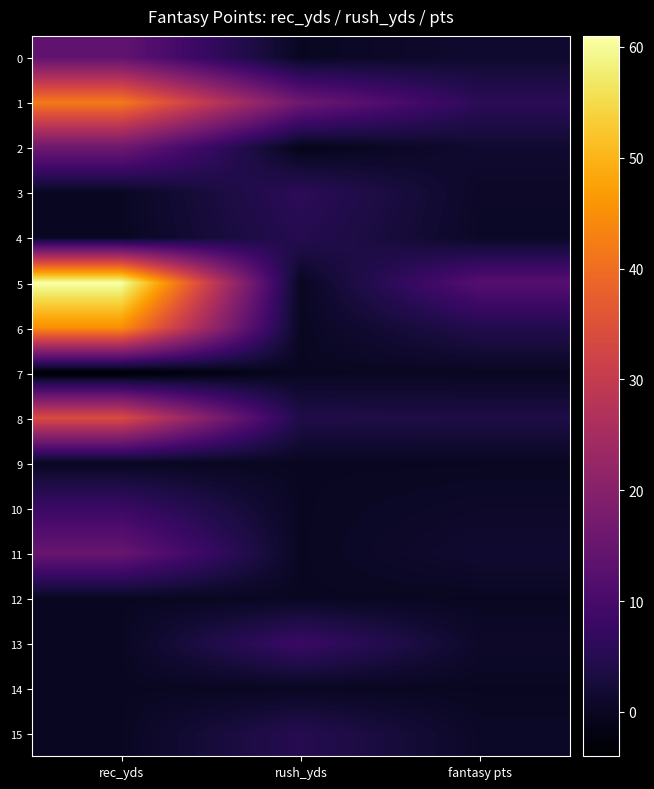

List the series in order of their peak value, lowest first.

7, 9, 12, 14, 4, 15, 3, 10, 13, 0, 11, 2, 8, 1, 6, 5